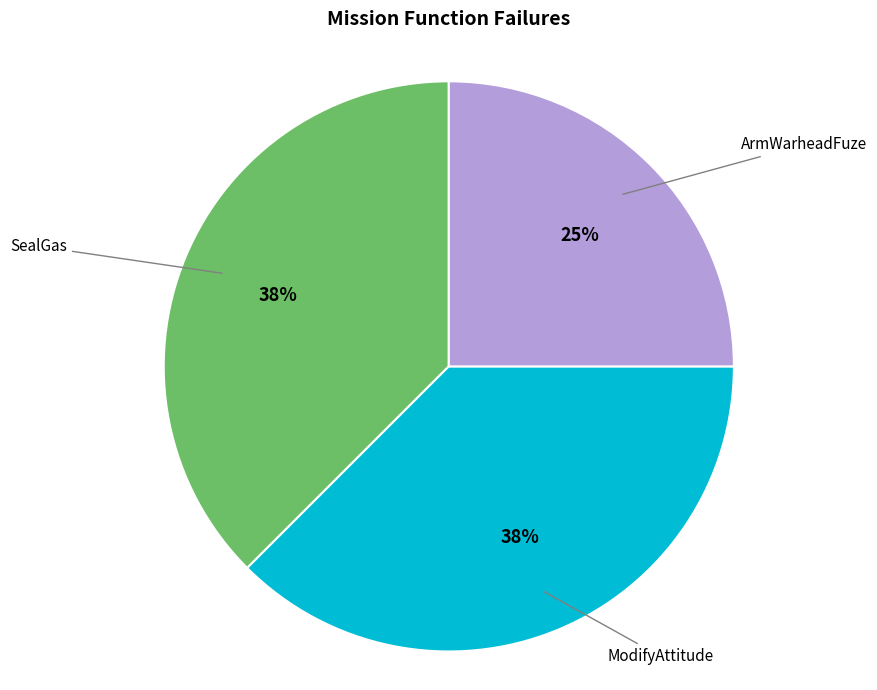

Does any single category account for the majority?

No